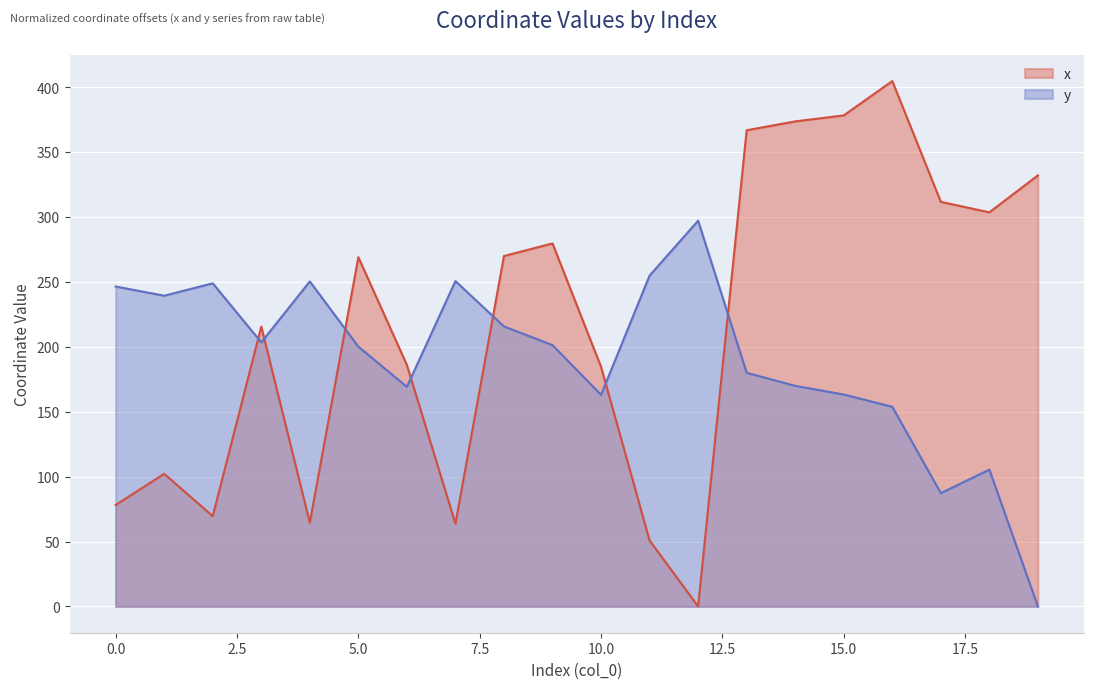

What is the maximum value shown in the chart?

404.6